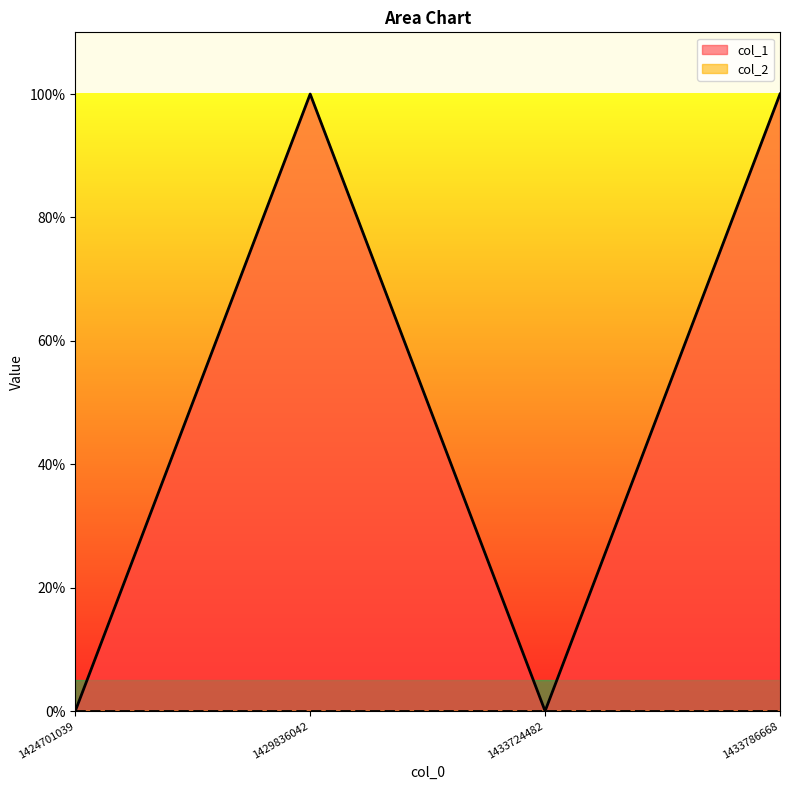

Which label corresponds to the largest value in the chart?

1429836042